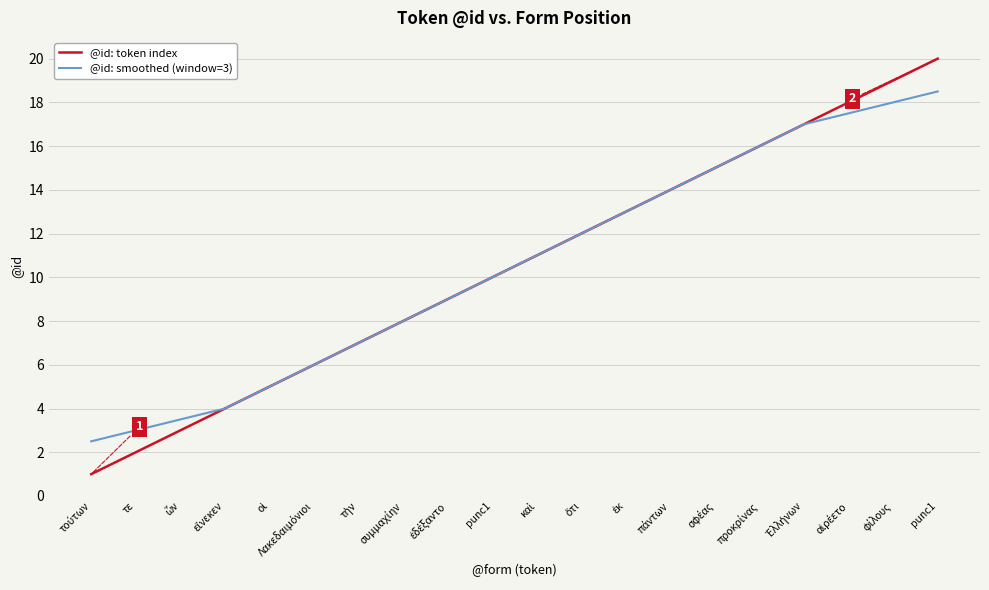

The value of @id: smoothed (window=3) at τε is 4.9. True or false?

False